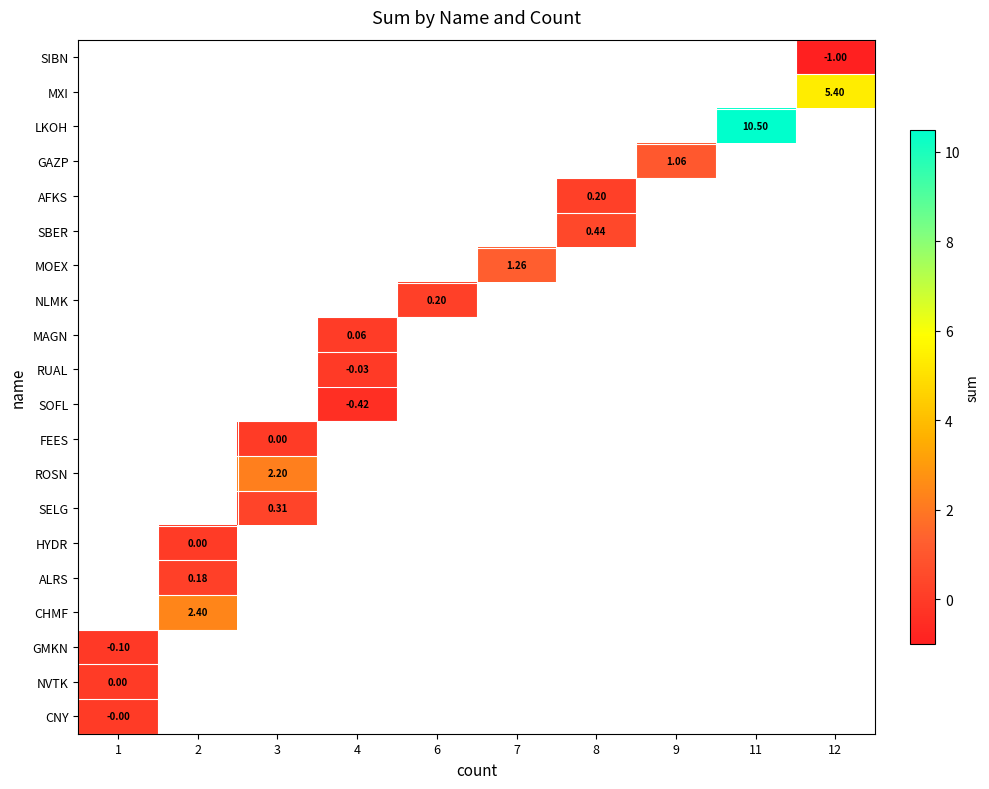

How many categories are shown in the chart?

10